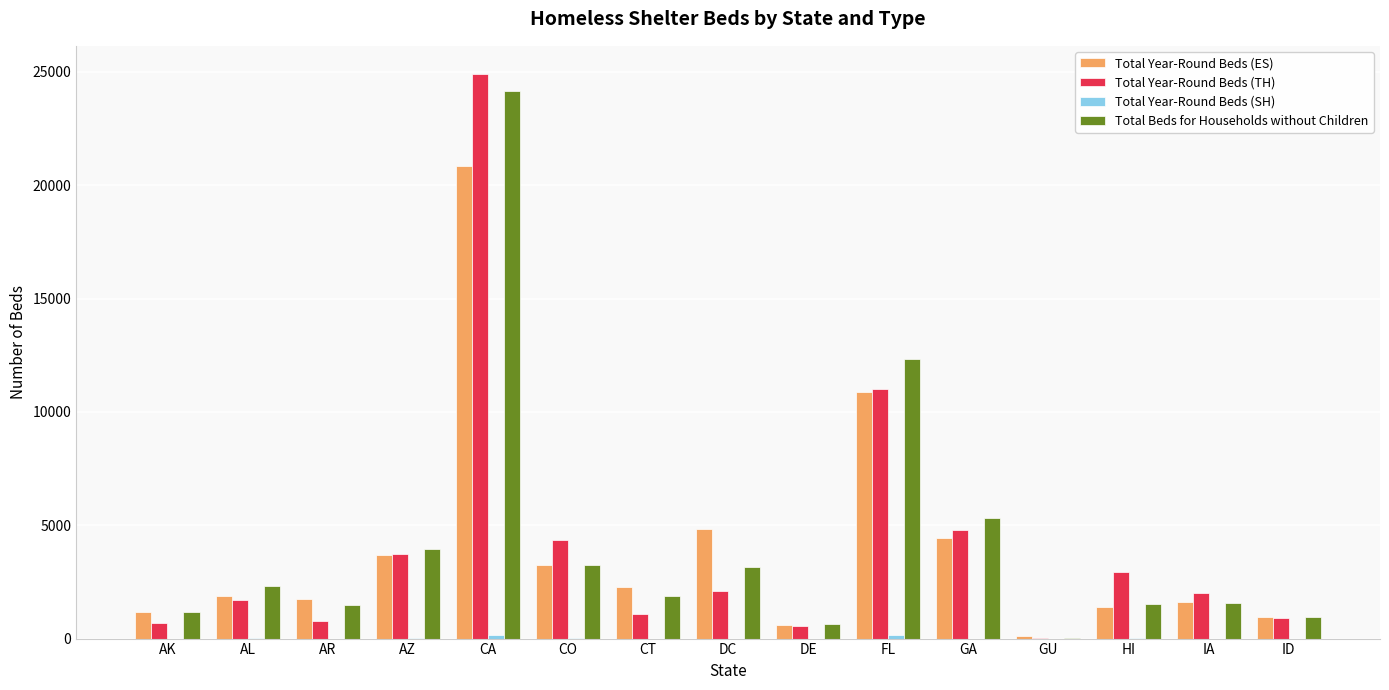

What is the maximum value for Total Beds for Households without Children?

24151